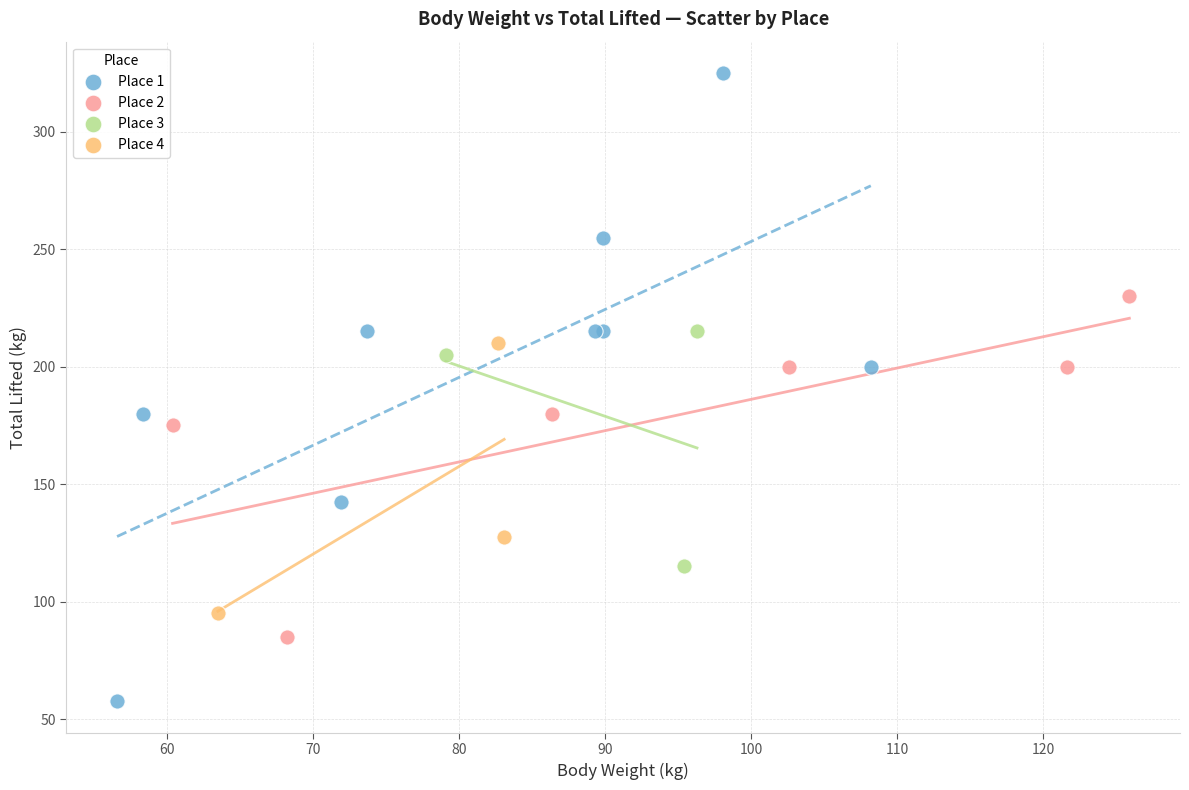

Which series has the widest spread of Y values?

Place 1